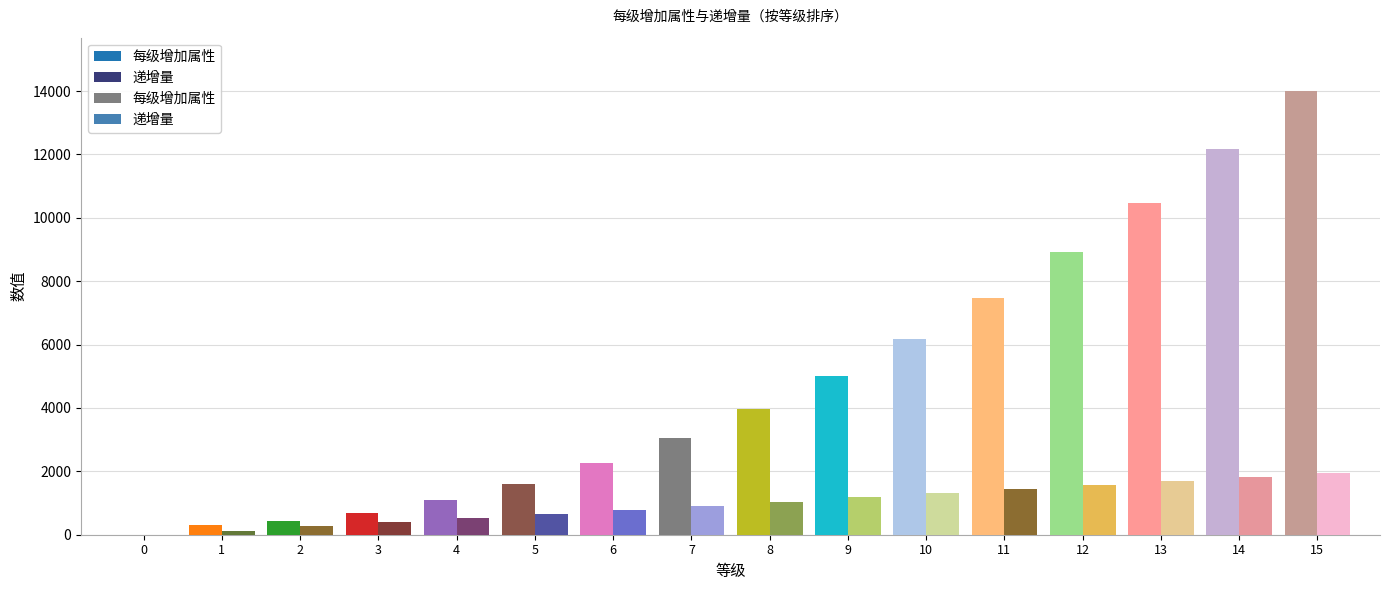

Does the chart contain any negative values?

No